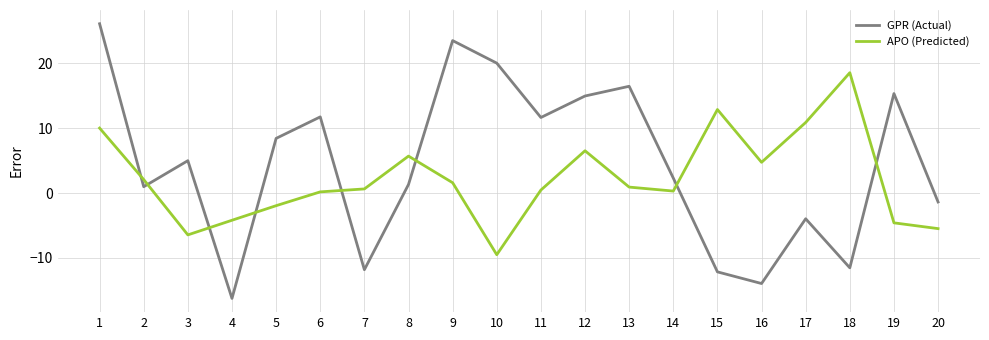

List the series in order of their peak value, lowest first.

APO (Predicted), GPR (Actual)